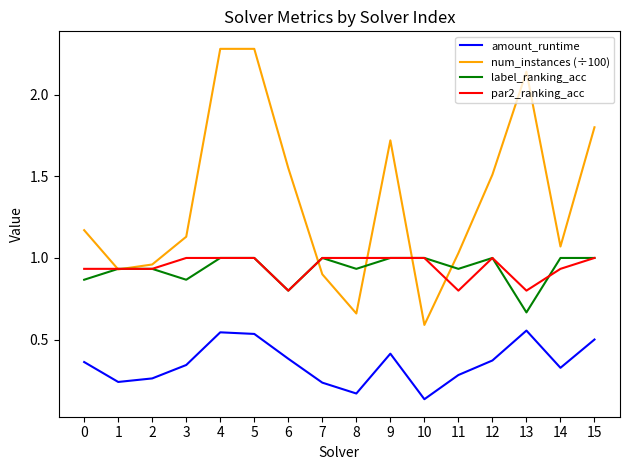

Is it true that label_ranking_acc equals 0.9 at 13?

False